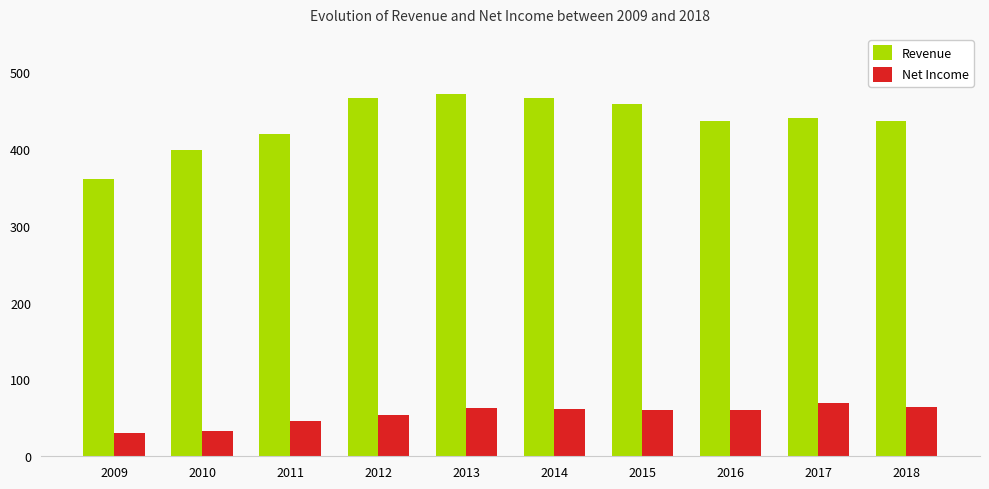

What is the value of the Revenue bar at the 6th from the left?

466